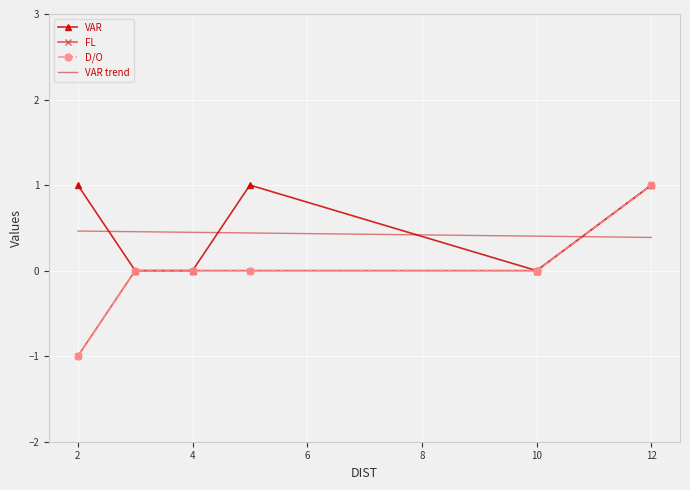

True or false: D/O and VAR intersect in this chart.

False